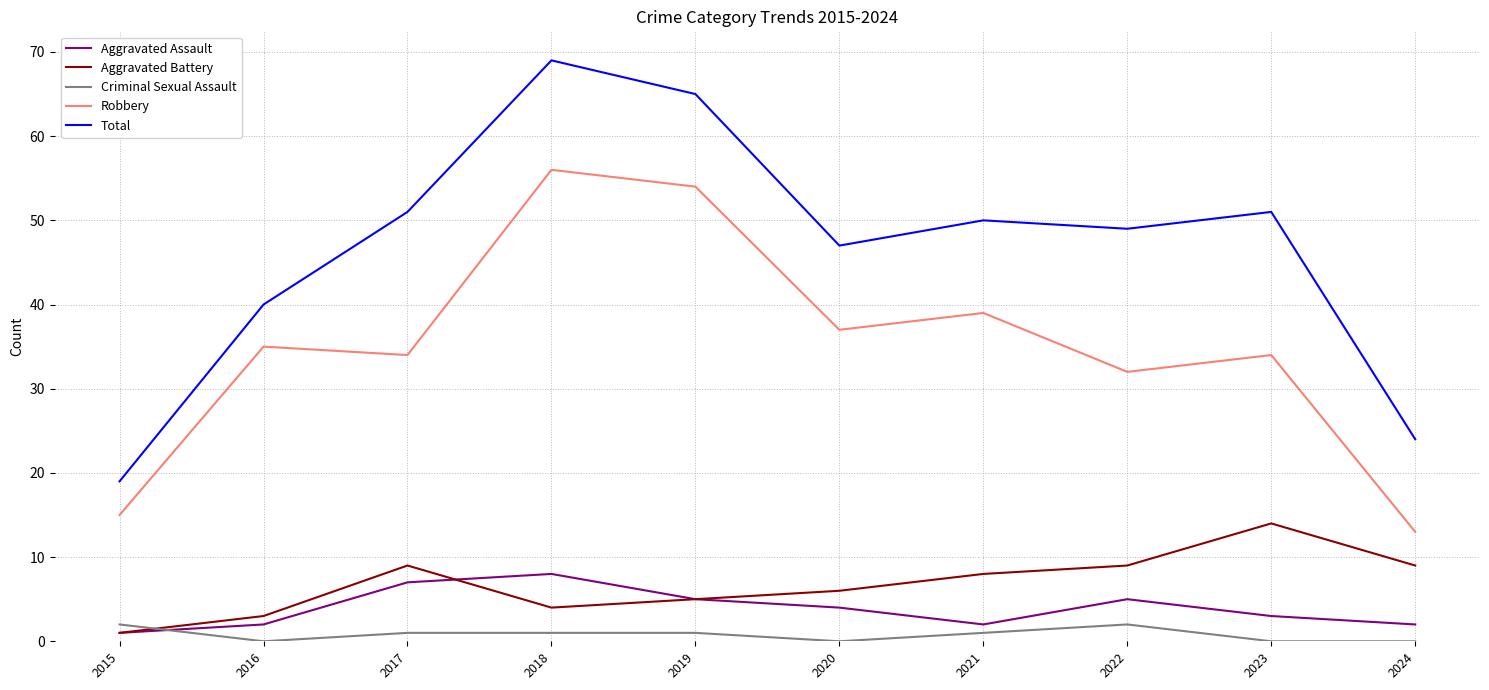

What is the average value of the Aggravated Assault series?

4